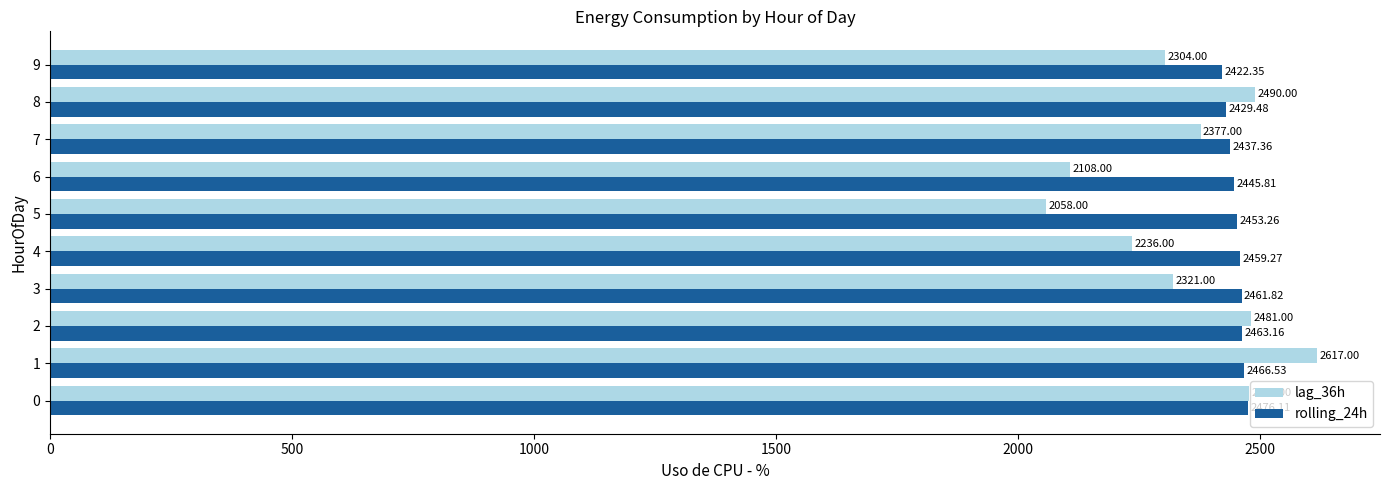

What is the difference between the highest and lowest values at 4?

223.3